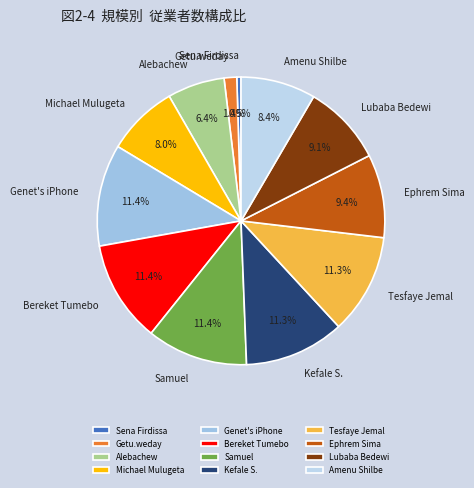

How many slices are in this pie chart?

12